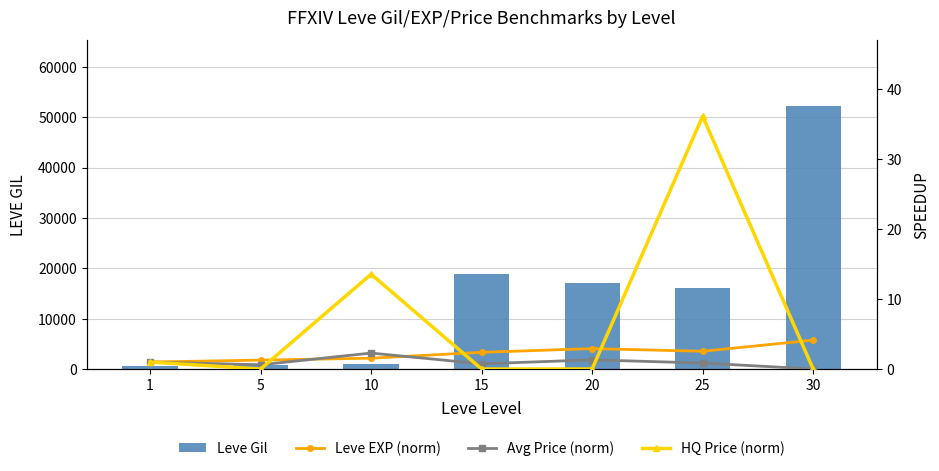

What is the difference between the maximum and minimum values in the Leve Gil series?

51590